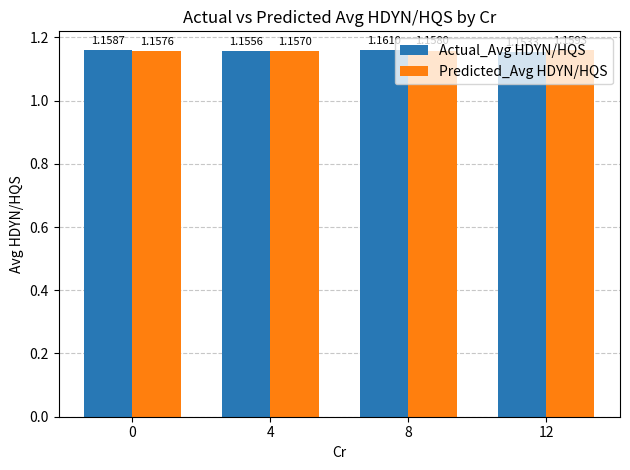

What is the sum of all Actual_Avg HDYN/HQS values?

4.6